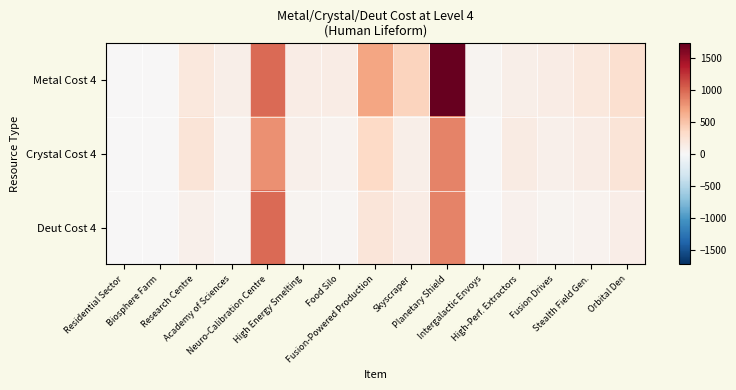

Which series has the widest spread of values?

Metal Cost 4